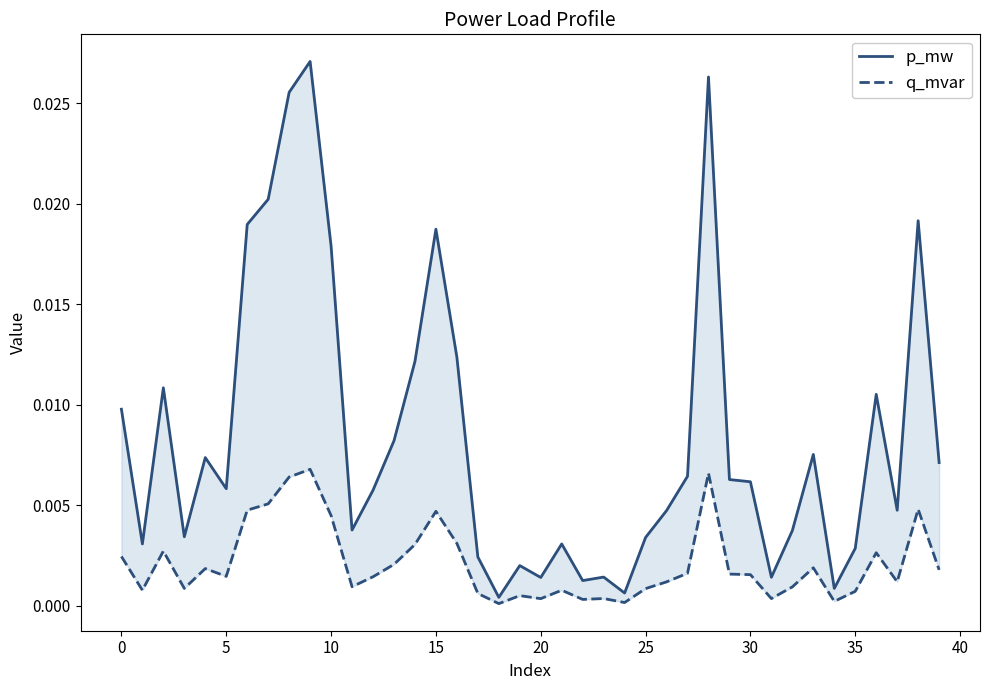

True or false: q_mvar and p_mw cross at least once.

False